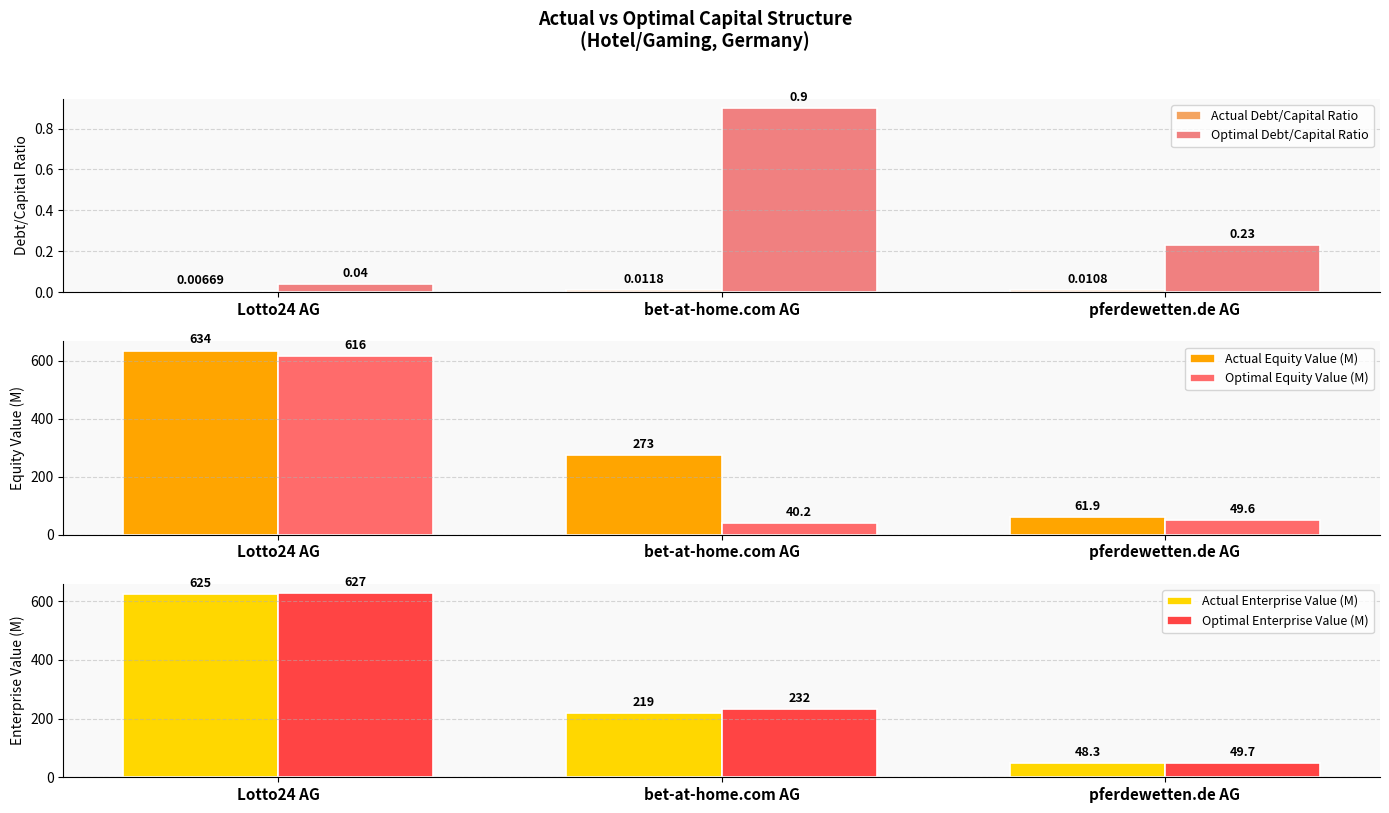

Which has a higher value, bet-at-home.com AG or Lotto24 AG?

bet-at-home.com AG